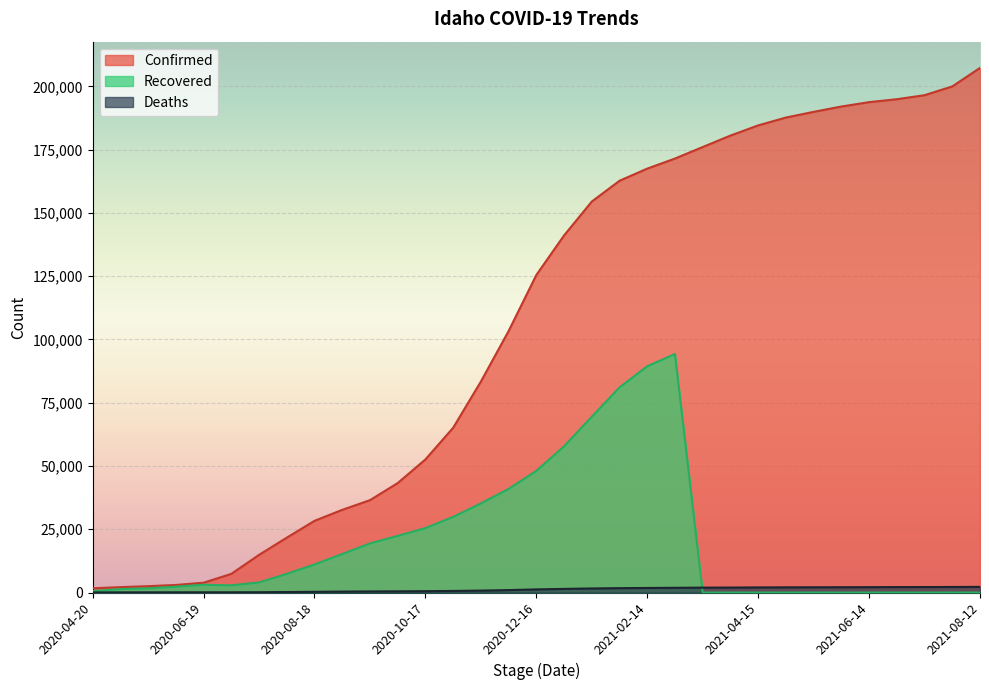

What is the difference between the Deaths values at 2021-05-15 and 2021-06-29?

80